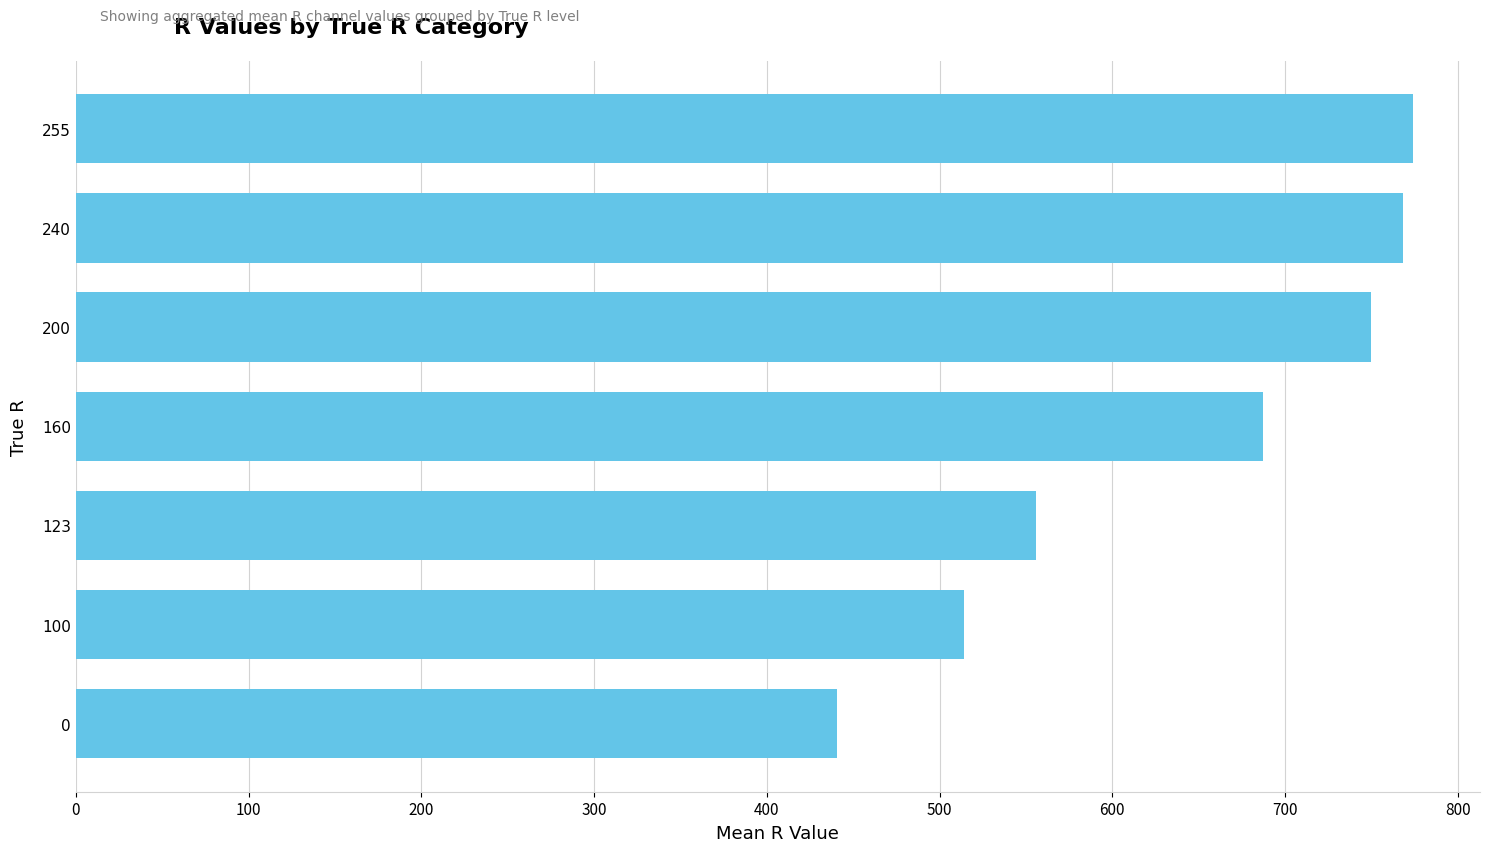

What is the difference between the second highest and minimum values?

327.5